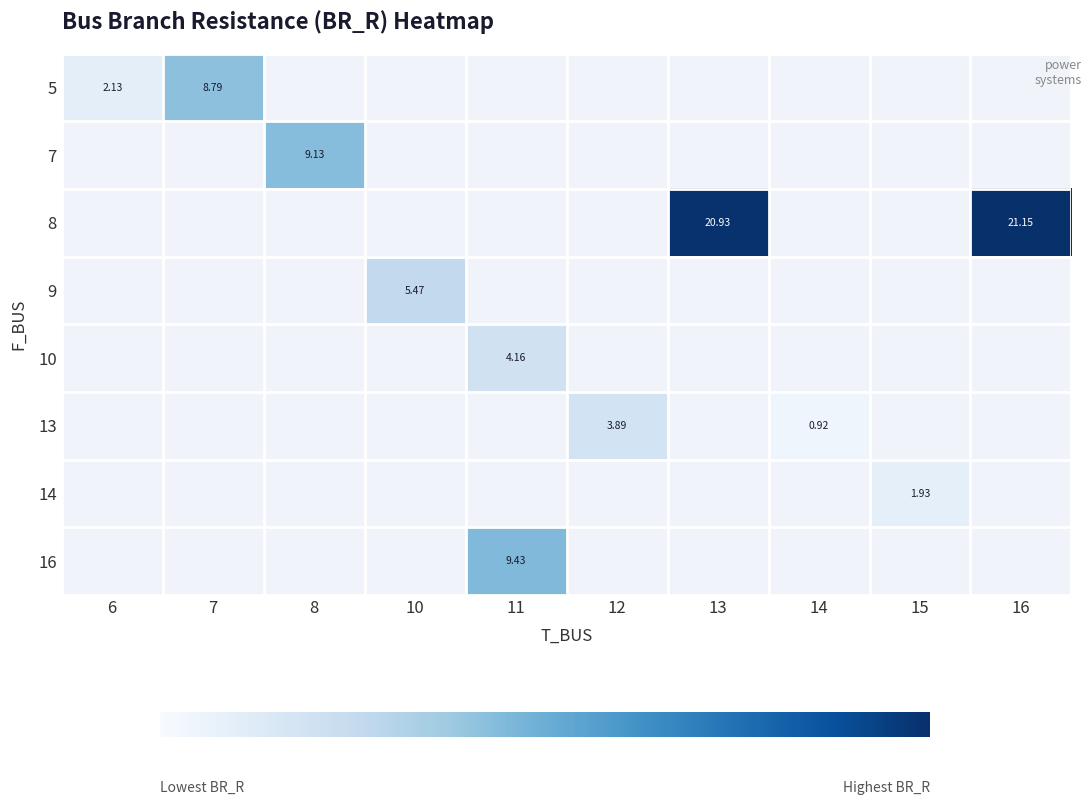

What is the maximum value shown in the chart?

21.1